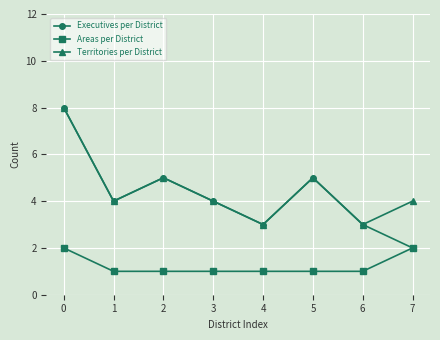

Reading left to right, transcribe all the data shown in this chart.

Executives per District: 0=8	1=4	2=5	3=4	4=3	5=5	6=3	7=2
Areas per District: 0=2	1=1	2=1	3=1	4=1	5=1	6=1	7=2
Territories per District: 0=8	1=4	2=5	3=4	4=3	5=5	6=3	7=4